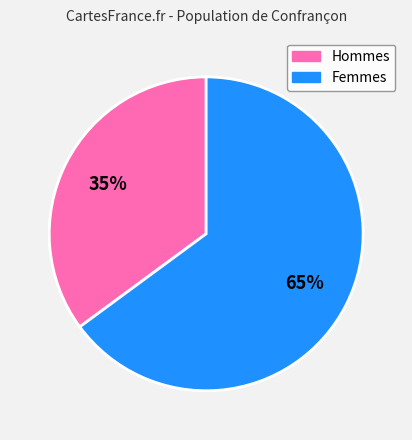

To the nearest percent, what is the difference between the largest and smallest slice percentages?

30%